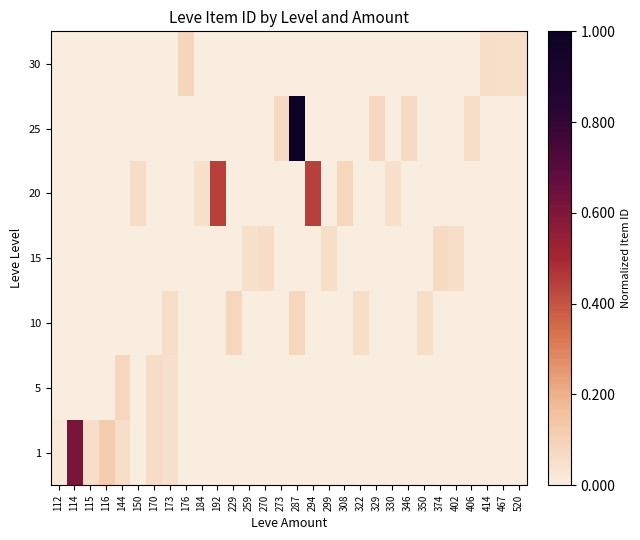

At which category does the chart reach its minimum across all series?

150